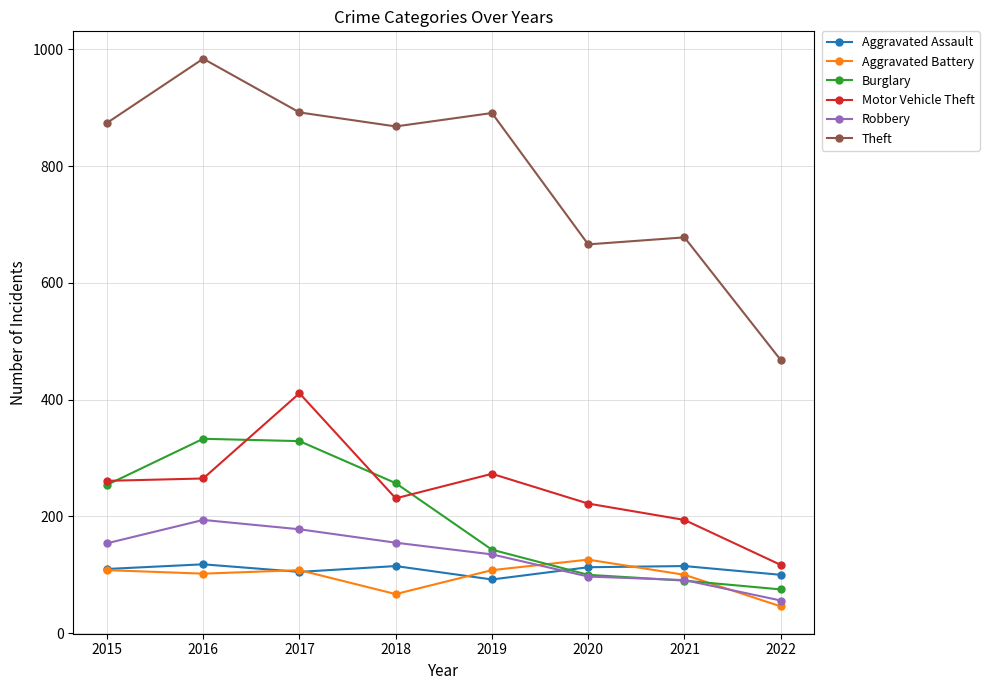

What is the average value of the Theft series?

790